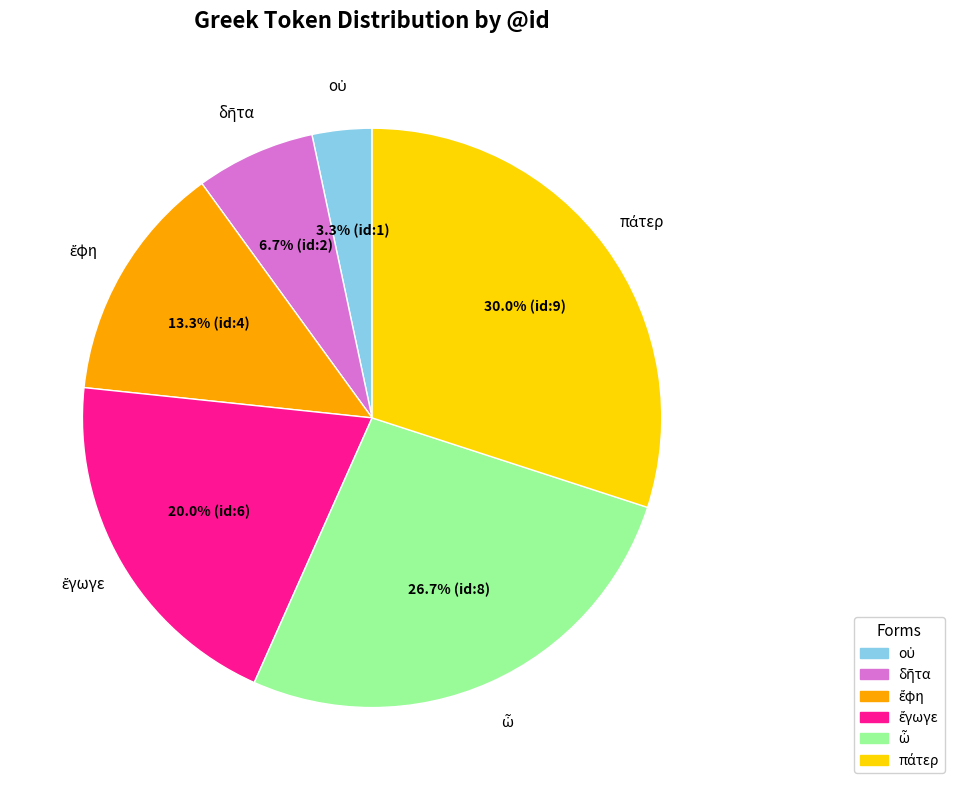

Is there a majority slice in this chart?

No